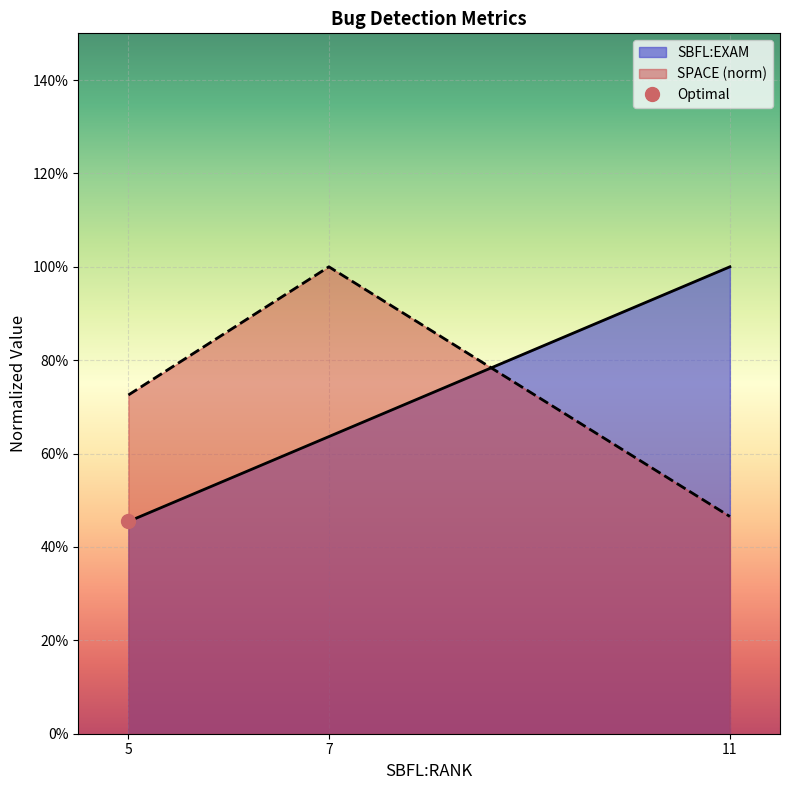

Reading left to right, what are all the values shown in this chart?

5=0.5	7=0.6	11=1.0